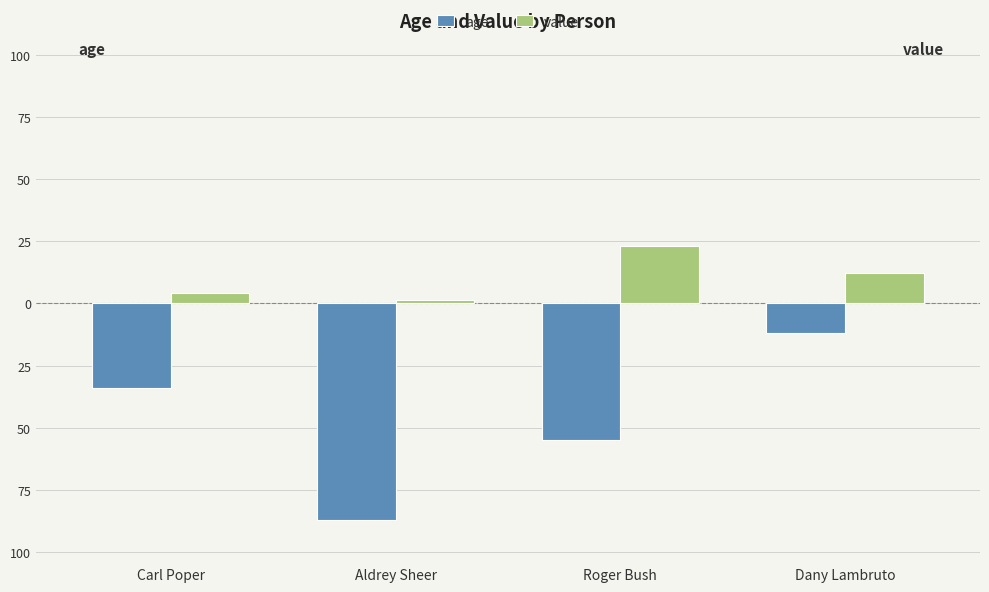

What is the spread (max minus min) of values at Aldrey Sheer?

88.4